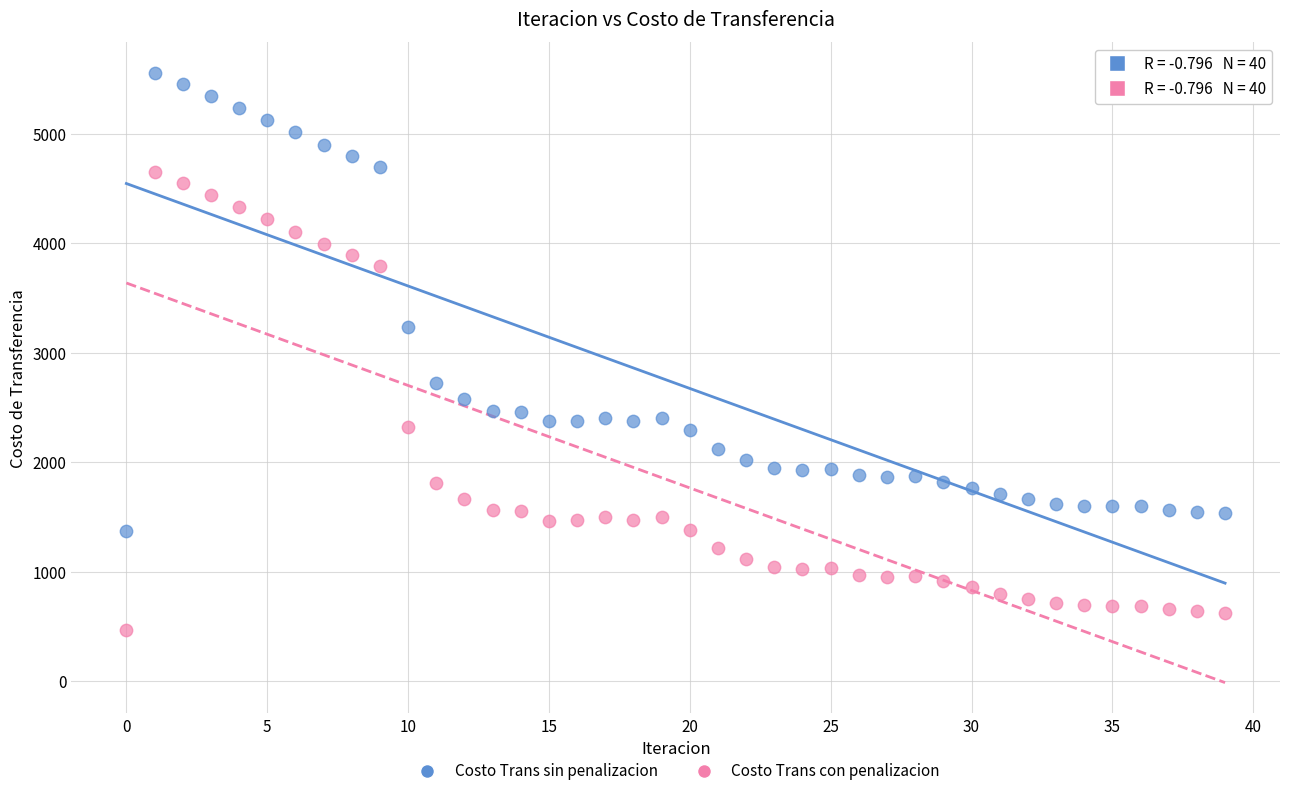

Which series contains the lowest Y value?

Costo Trans con penalizacion